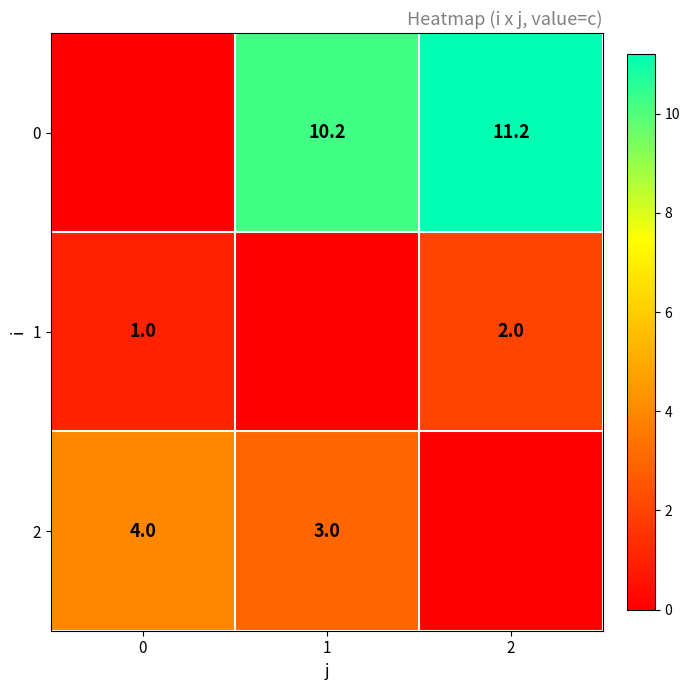

Is it true that 0 equals 11.2 at 2?

True